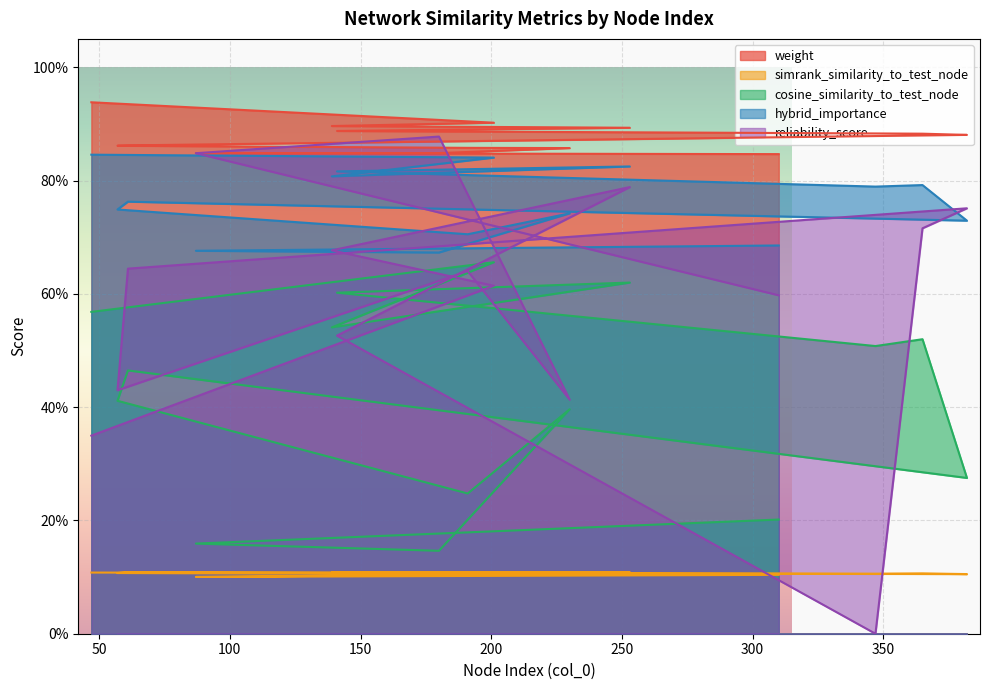

Count the number of categories in the chart.

15